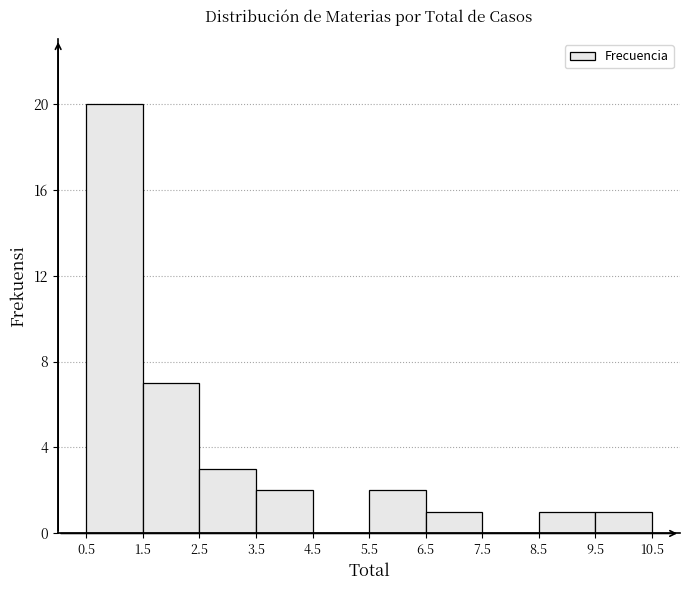

How tall is the bar that spans 2.5 to 3.5 on the x-axis? The values are not printed on the chart, so give them approximately, as read against the axis.

3